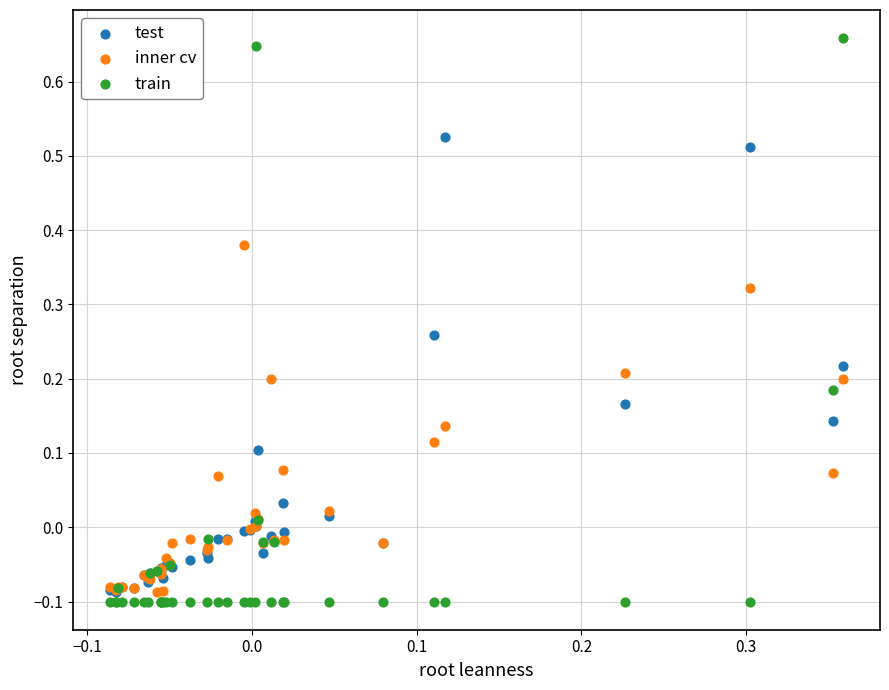

What are all the series names shown in the legend?

test, inner cv, train